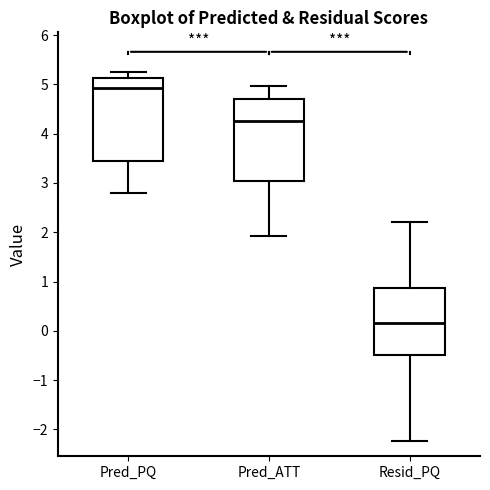

Reading left to right, transcribe this box plot: for each box, give where its median line is, the range the box spans, and where its two whiskers end, as read against the y-axis. The values are not printed on the chart, so give them approximately, as read against the axis.

Pred_PQ: median 4.9, box 3.4 to 5.1, whiskers 2.8 to 5.3
Pred_ATT: median 4.3, box 3.0 to 4.7, whiskers 1.9 to 5.0
Resid_PQ: median 0.2, box -0.5 to 0.9, whiskers -2.2 to 2.2